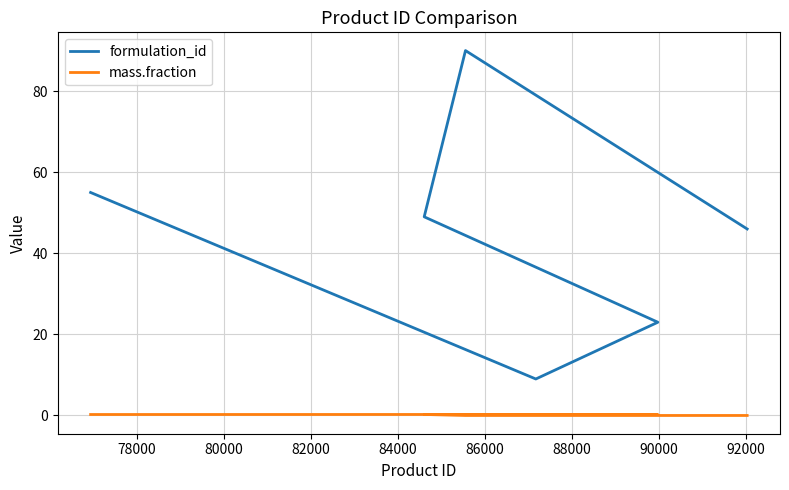

The formulation_id series shows 27.1 at 86000. True or false?

False